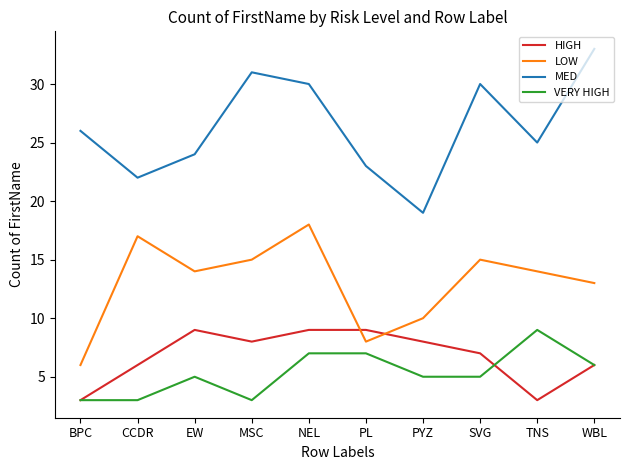

True or false: MED and VERY HIGH cross at least once.

False